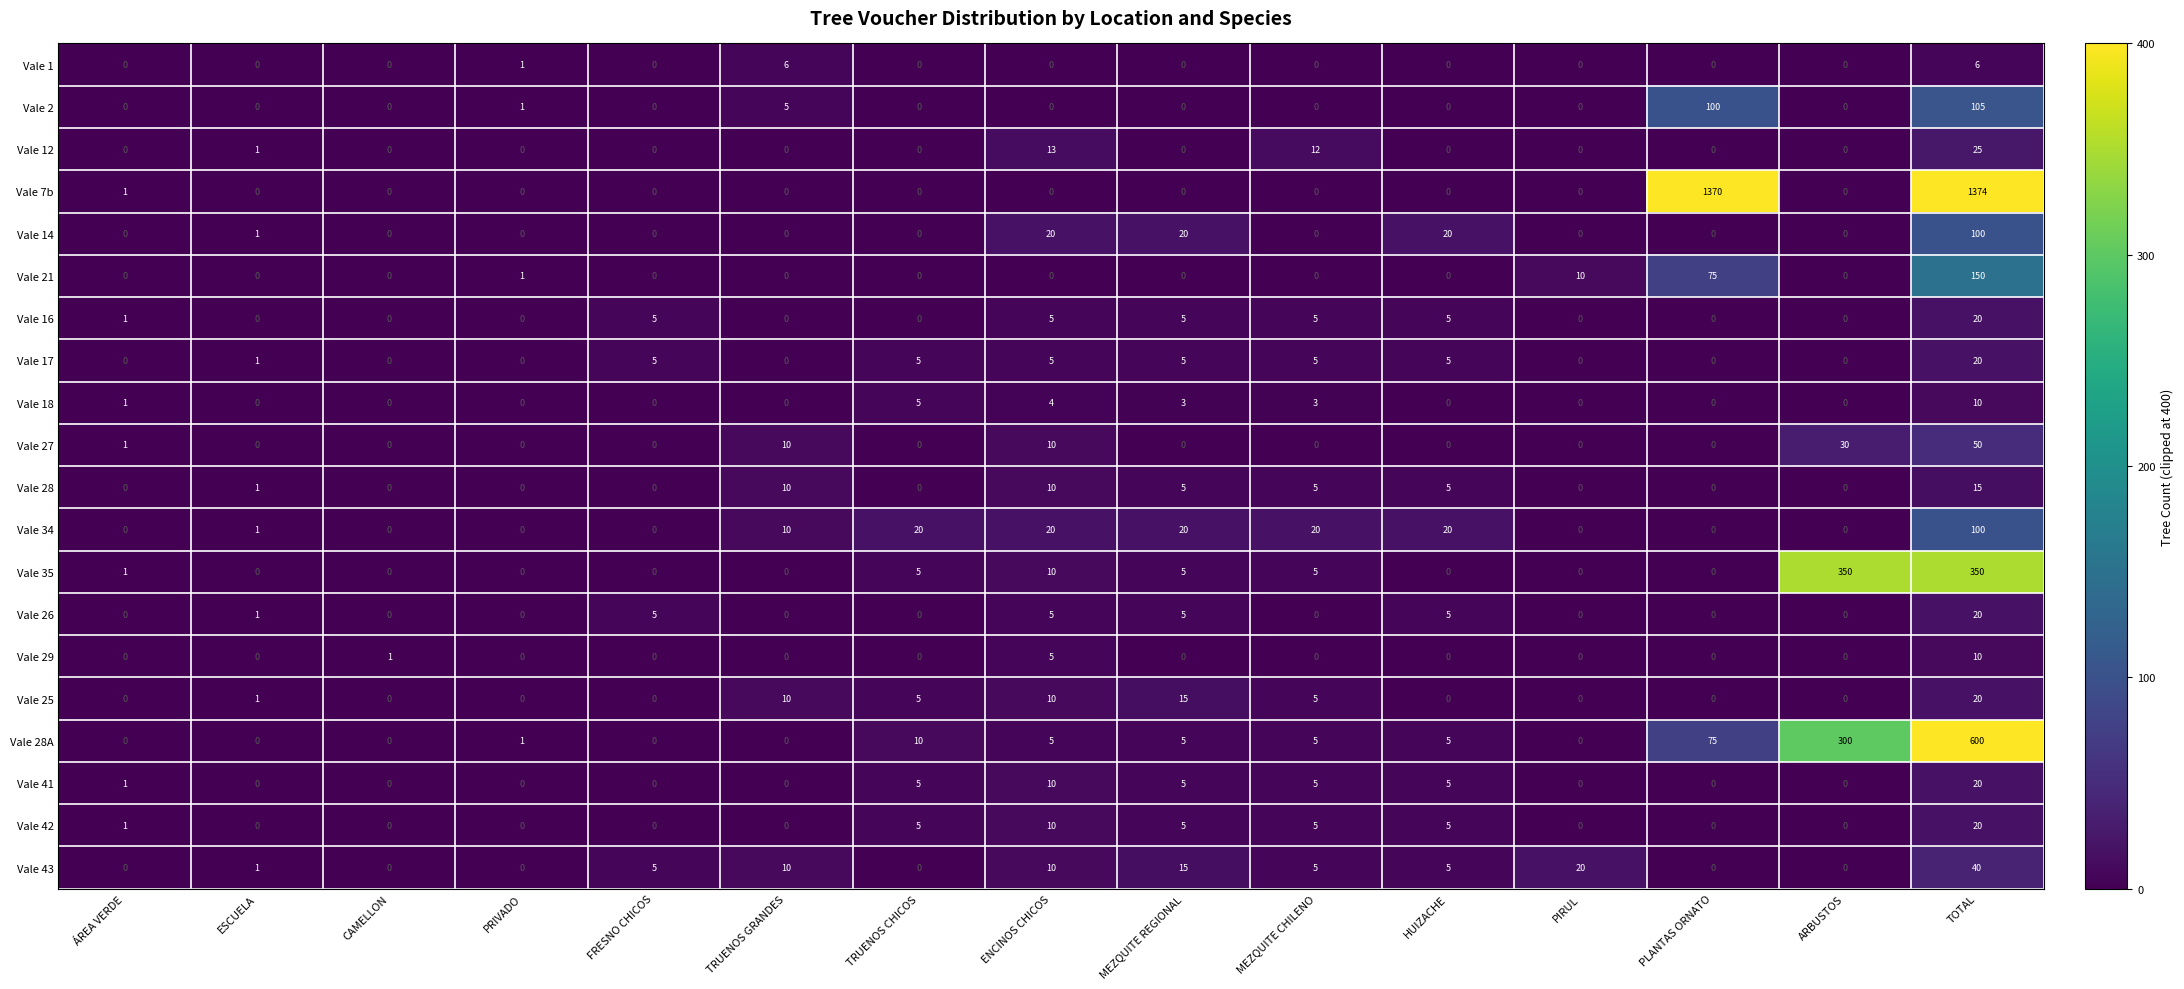

What is the maximum value for Vale 12?

25